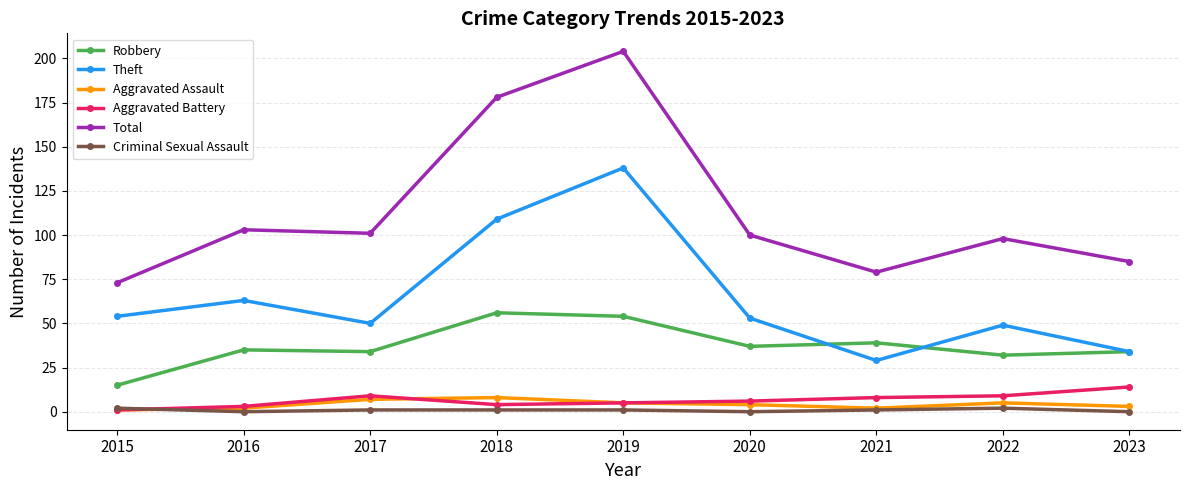

At which label does Theft reach its minimum?

2021